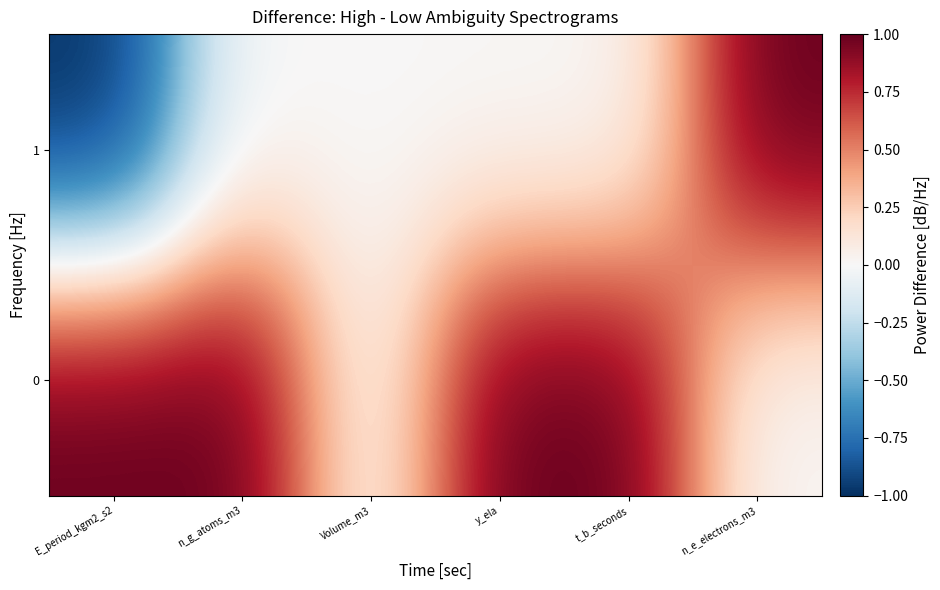

What is the smallest value displayed?

-1